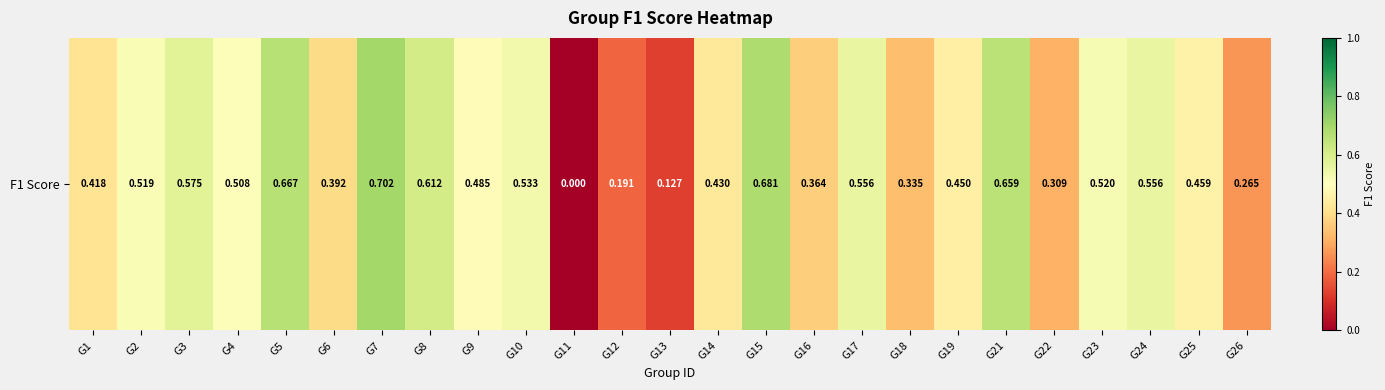

What is the difference between the second highest and second lowest values?

0.6